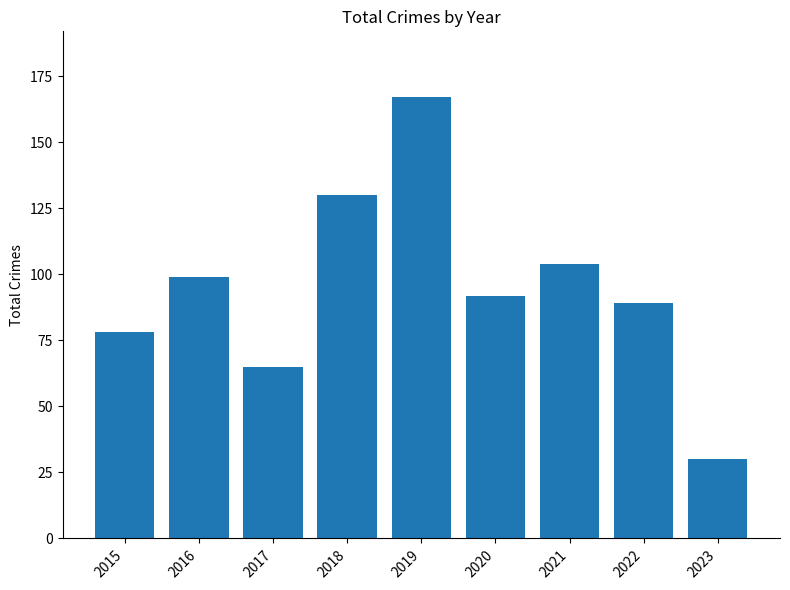

Rank the categories by value from lowest to highest.

2023, 2017, 2015, 2022, 2020, 2016, 2021, 2018, 2019